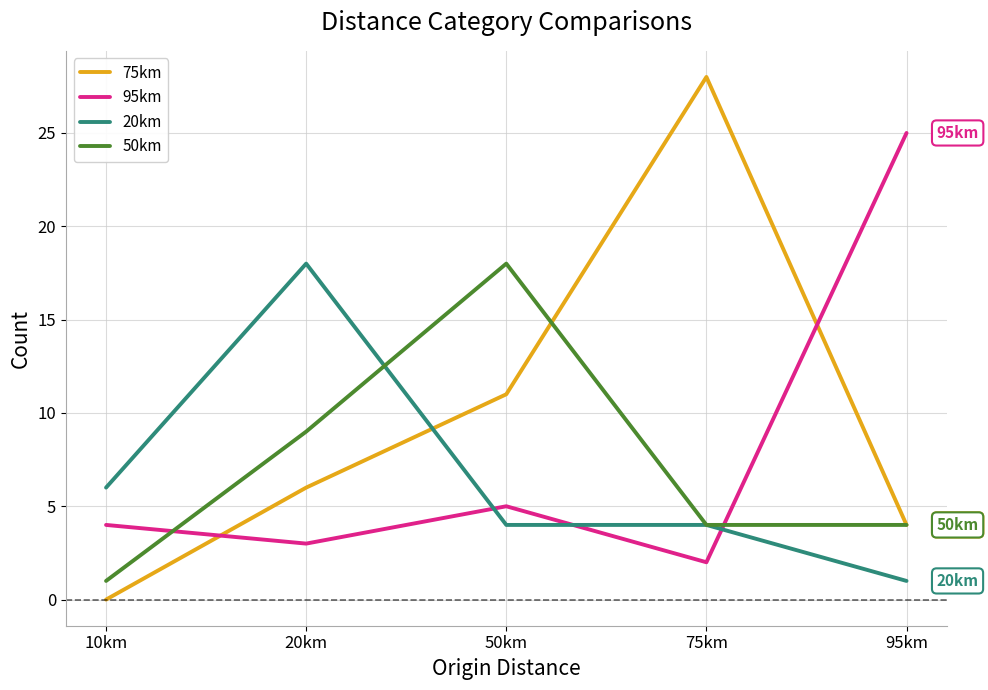

The value of 50km at 95km is 4. True or false?

True